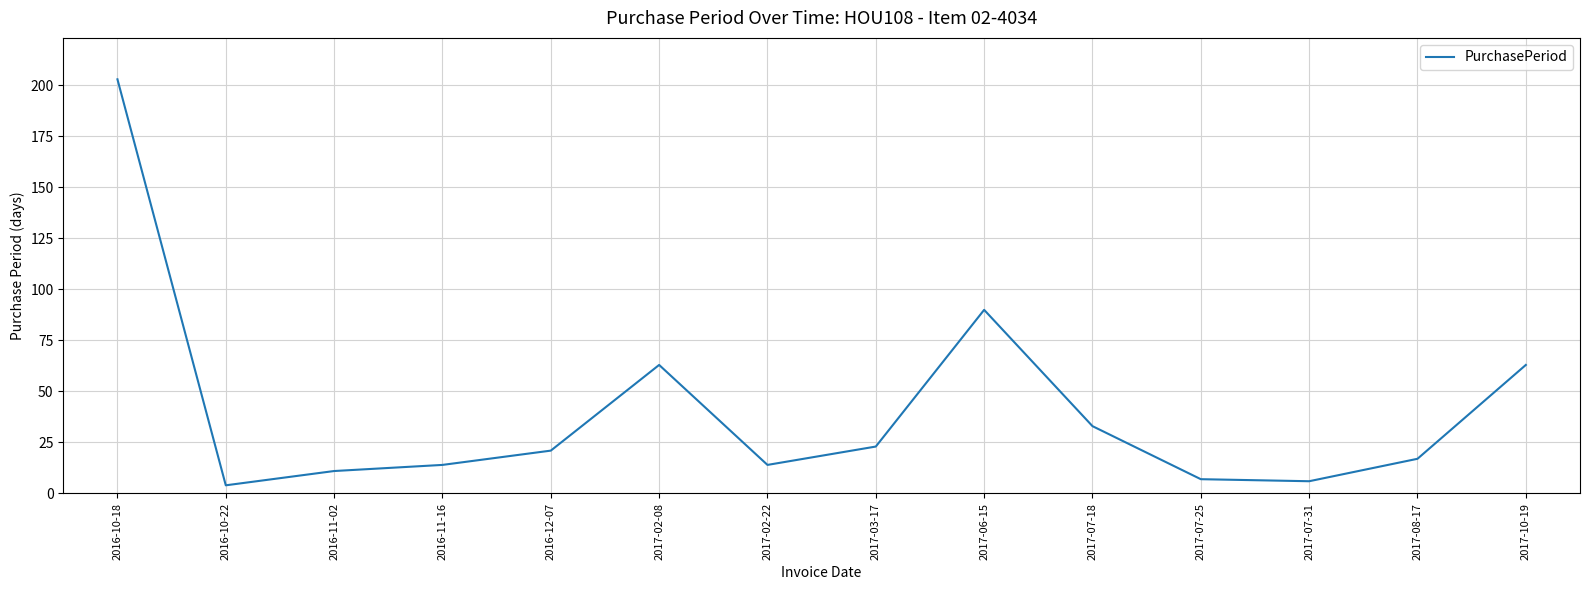

The chart shows a value of 349 at 2016-10-18. True or false?

False